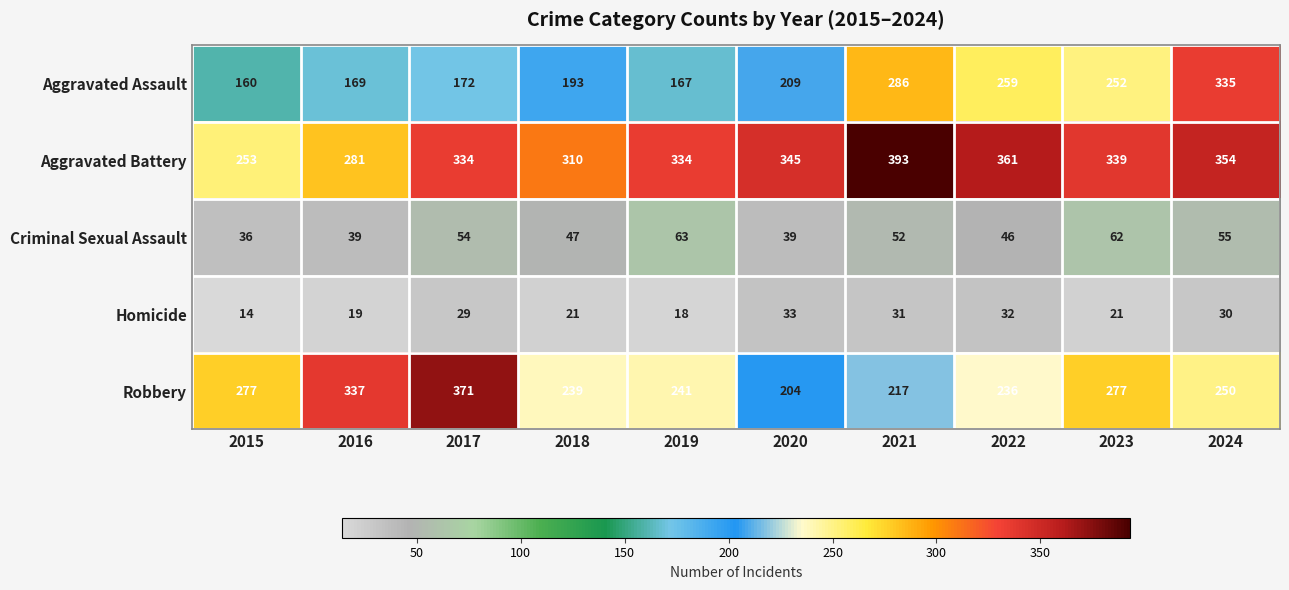

The value of Aggravated Battery at 2023 is 339. True or false?

True